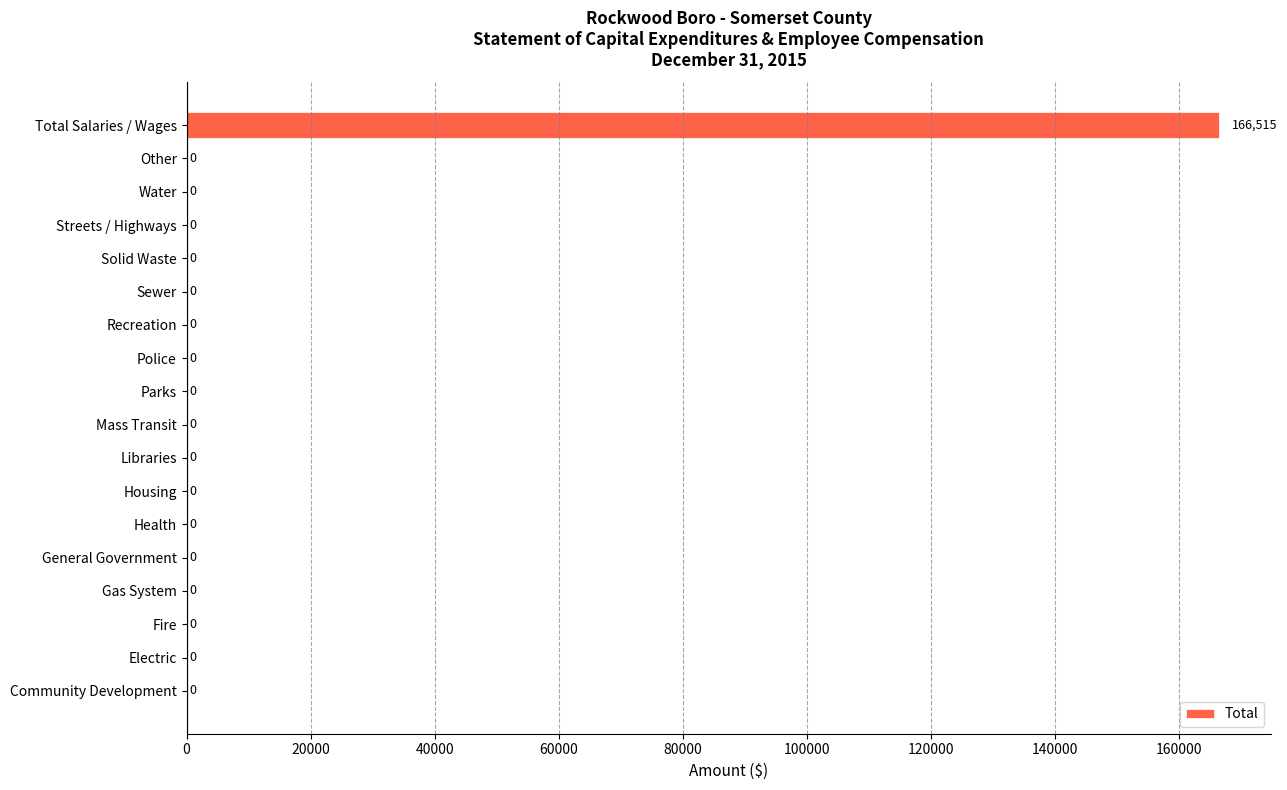

What is the change in value from Libraries to Total Salaries / Wages?

+166515